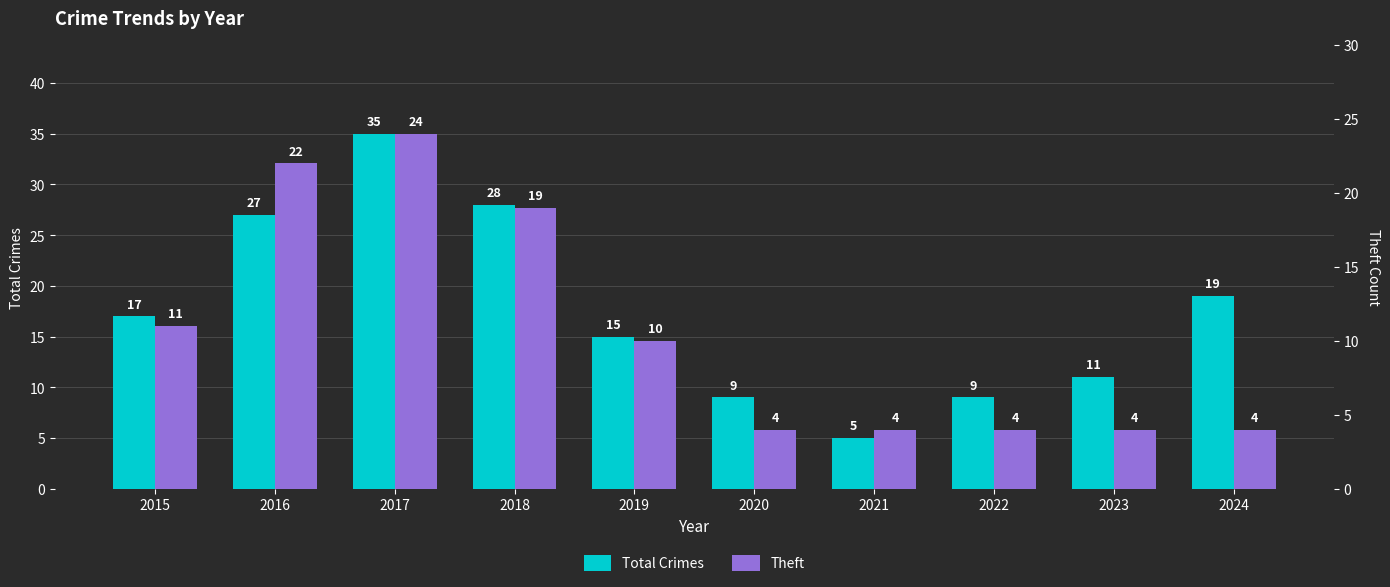

At how many categories does at least one series exceed 17?

4